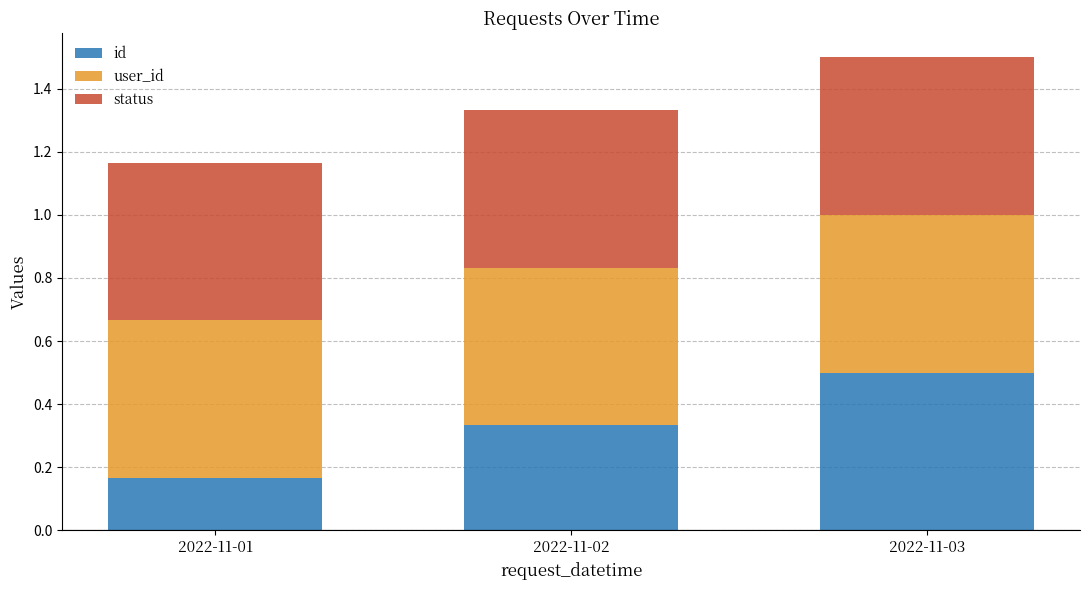

Which category has the highest value in the id series?

2022-11-03